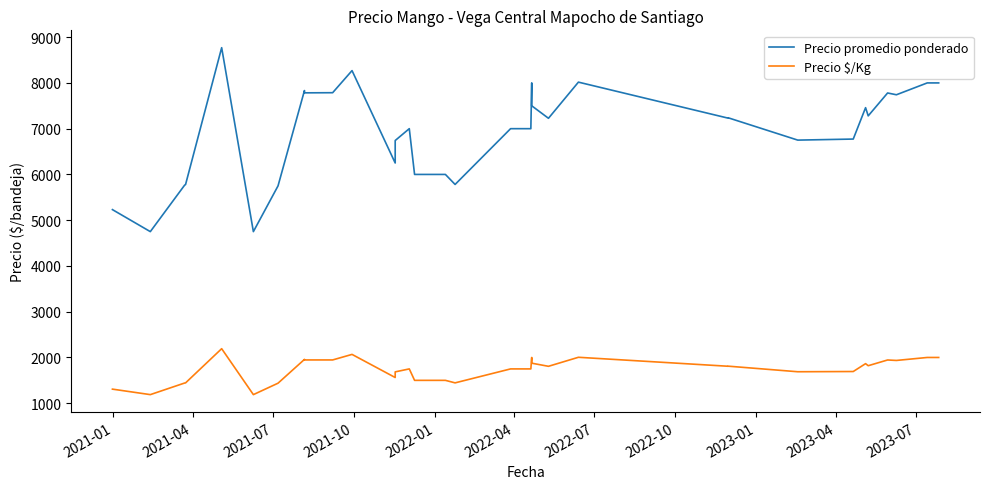

What is the greatest value displayed?

8770